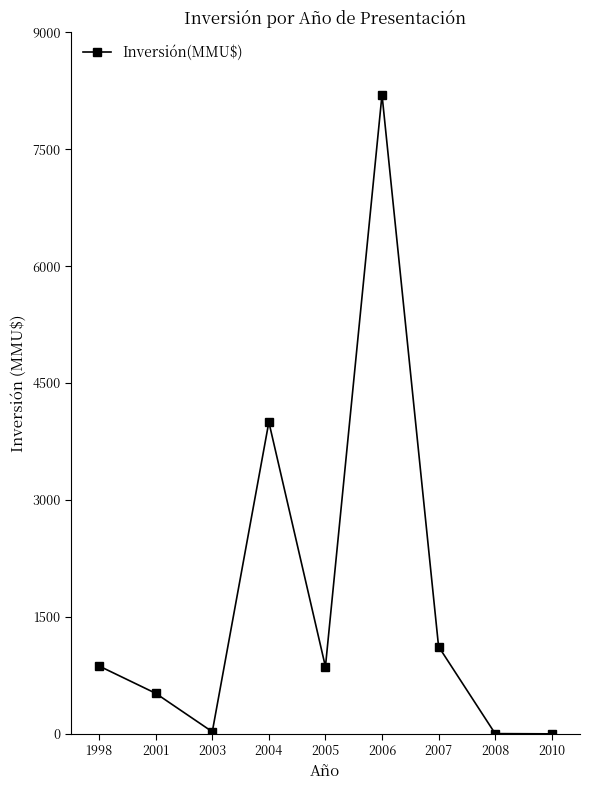

What is the average value?

1733.5